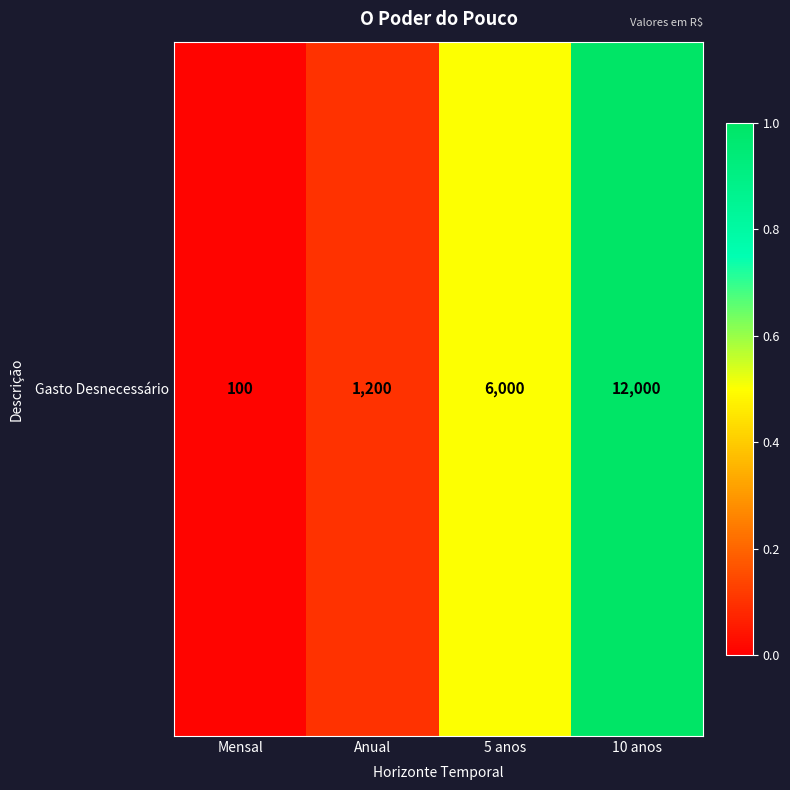

Which has a higher value, Anual or 10 anos?

10 anos